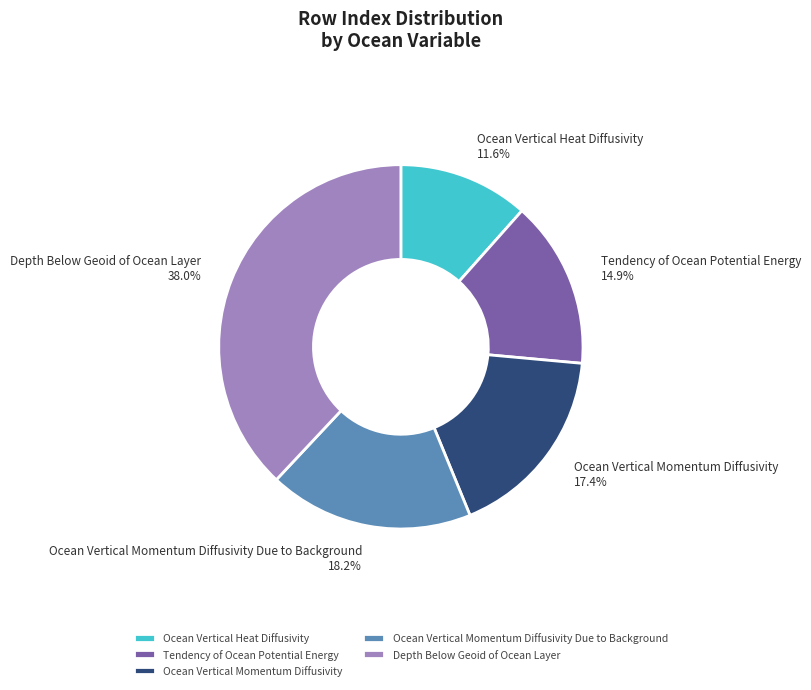

To the nearest percent, what is the average slice percentage?

20%